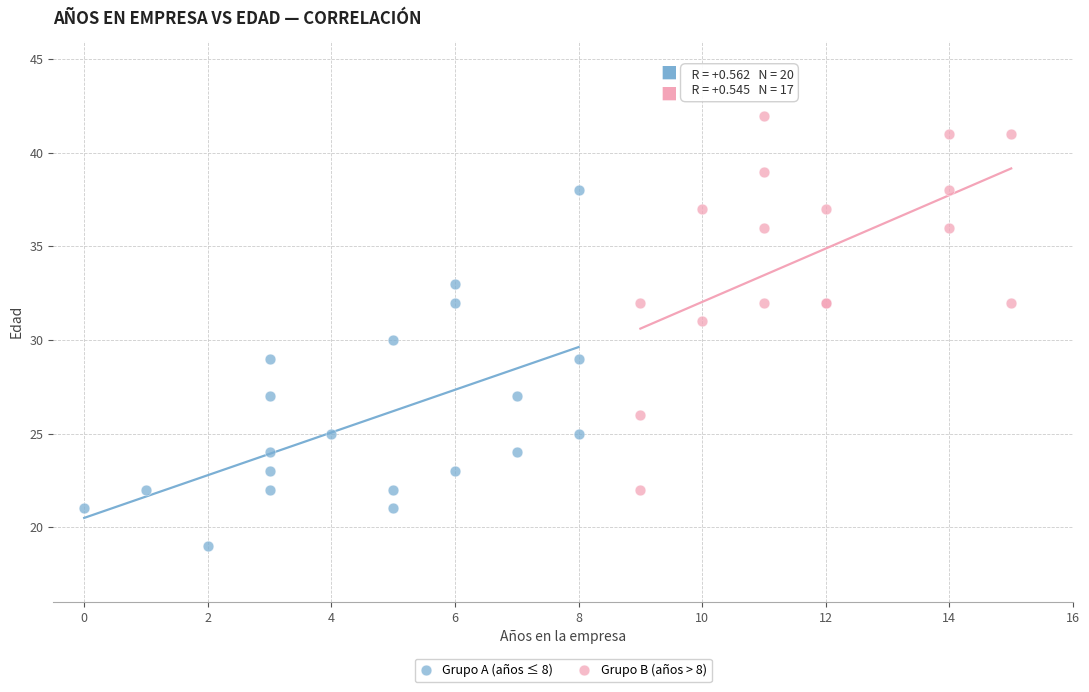

Which series reaches the maximum Y coordinate?

Grupo B (años > 8)